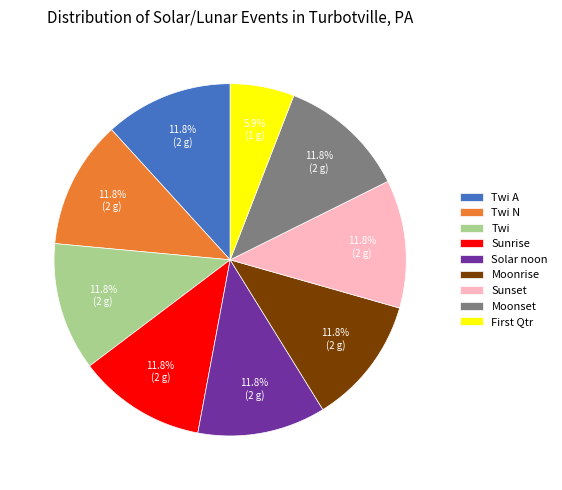

To the nearest percent, what percentage of the pie is Sunrise?

12%